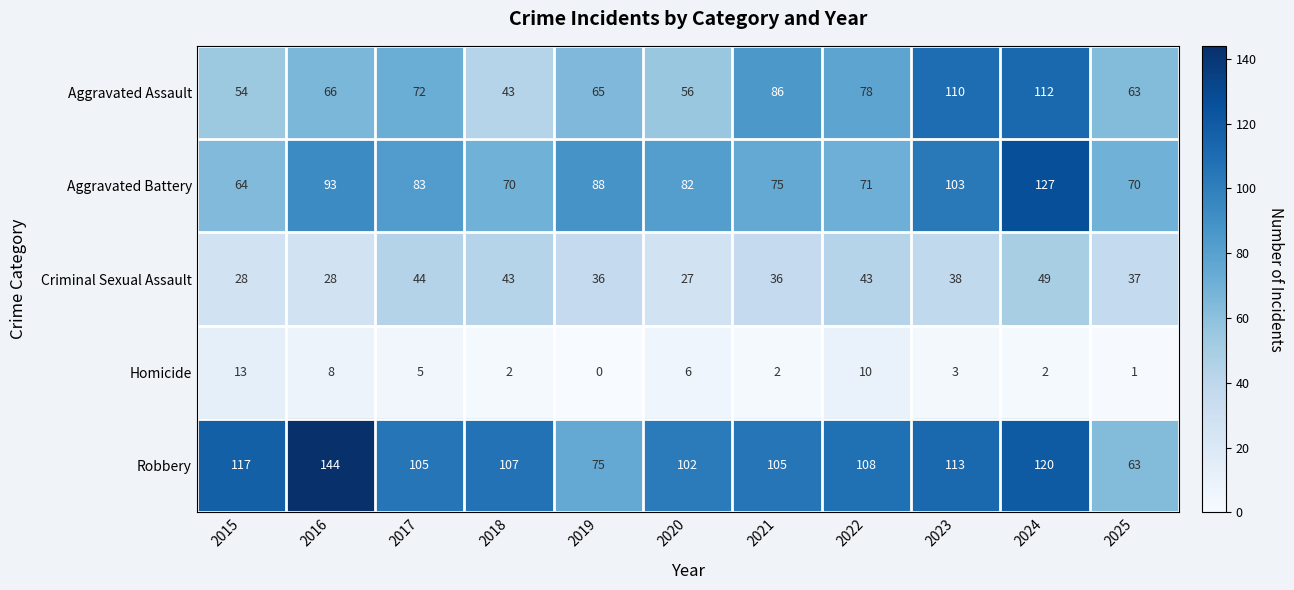

Which series has the widest spread of values?

Robbery